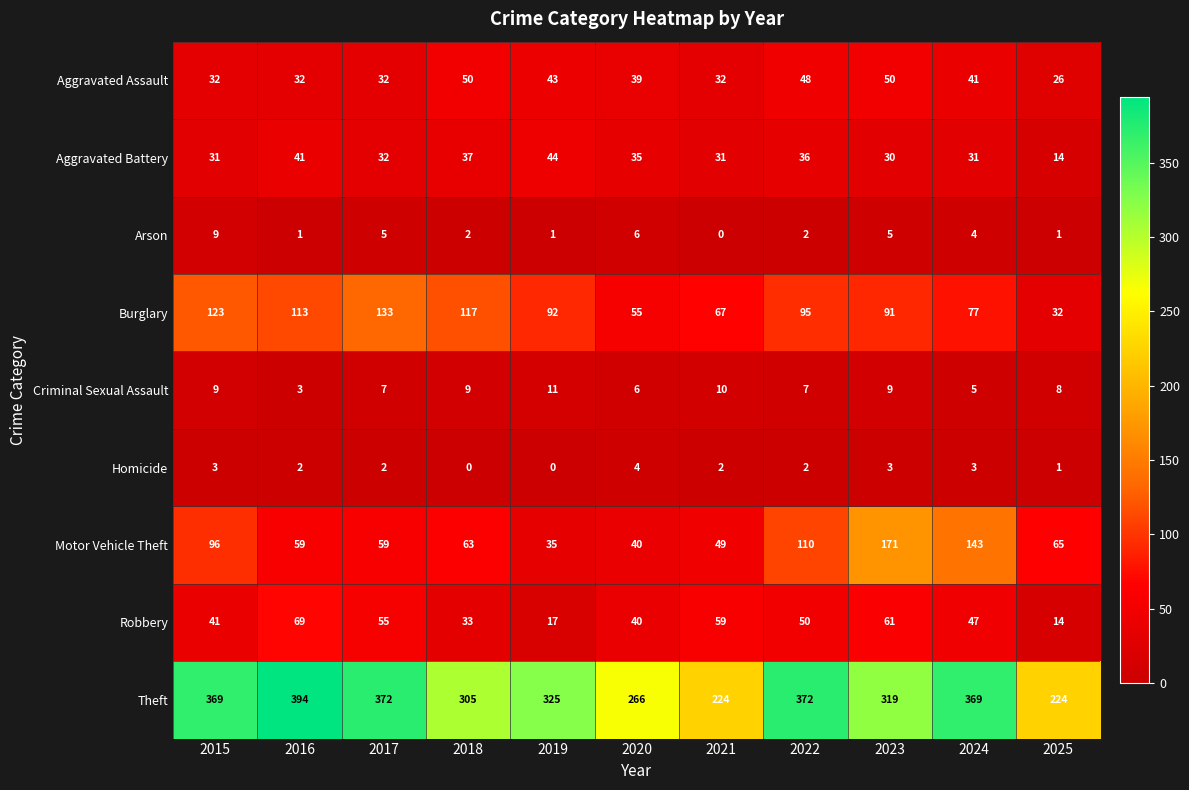

Which series has the widest spread of values?

Theft